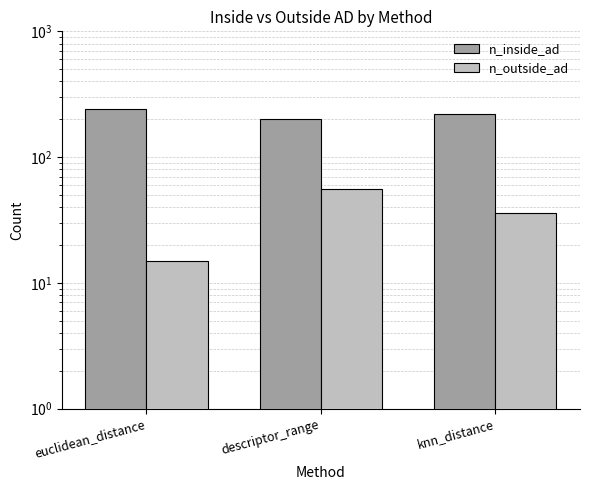

At which category is the sum across all series the highest?

euclidean_distance